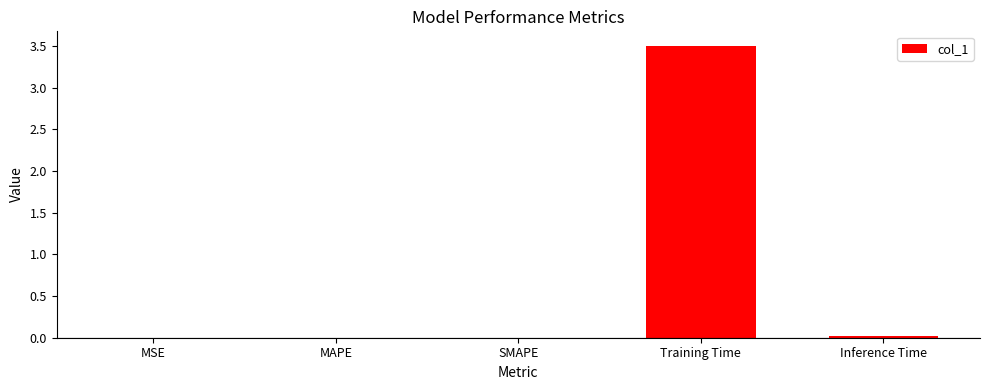

What value does the data have at Training Time?

3.5